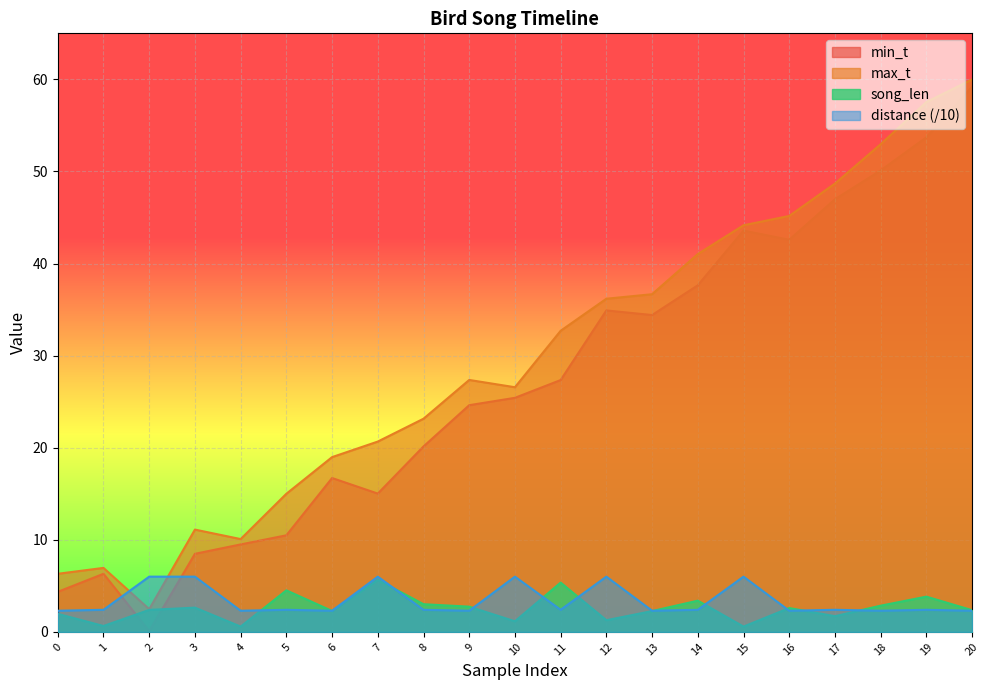

Reading right to left, list all the values displayed in this chart.

min_t: 59.2	53.7	50.1	47.0	42.6	43.6	37.6	34.4	34.9	27.4	25.4	24.6	20.1	15.0	16.7	10.5	9.5	8.5	0.1	6.3	4.3
max_t: 60.0	57.5	53.0	48.7	45.2	44.2	41.0	36.7	36.2	32.7	26.6	27.4	23.1	20.7	19.0	15.0	10.1	11.1	2.5	7.0	6.3
song_len: 2.4	3.8	2.8	1.7	2.6	0.6	3.4	2.3	1.3	5.4	1.2	2.7	3.0	5.7	2.3	4.5	0.6	2.6	2.4	0.6	2.0
distance: 2.3	2.4	2.3	2.4	2.3	6.0	2.4	2.3	6.0	2.4	6.0	2.3	2.4	6.0	2.3	2.4	2.3	6.0	6.0	2.4	2.3